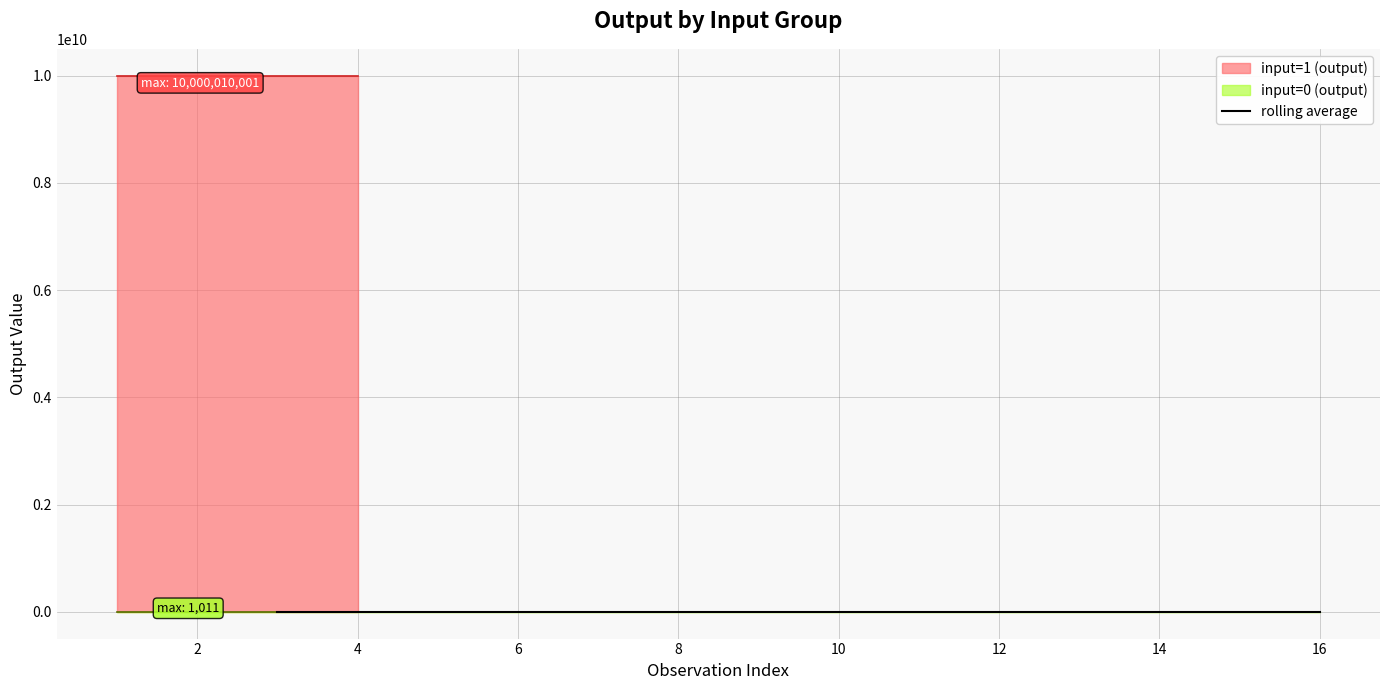

What is the value of the 10th point from the left?

1010.0